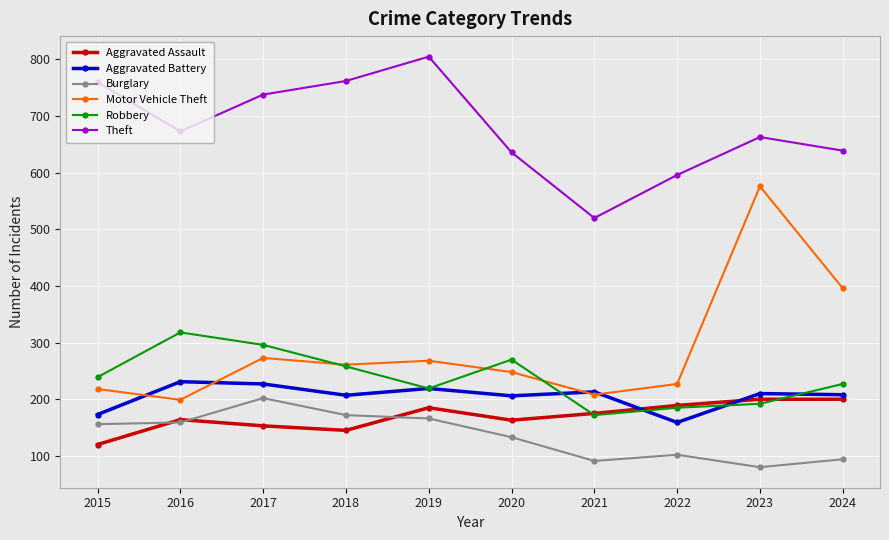

Where is the first local maximum for Theft?

2019